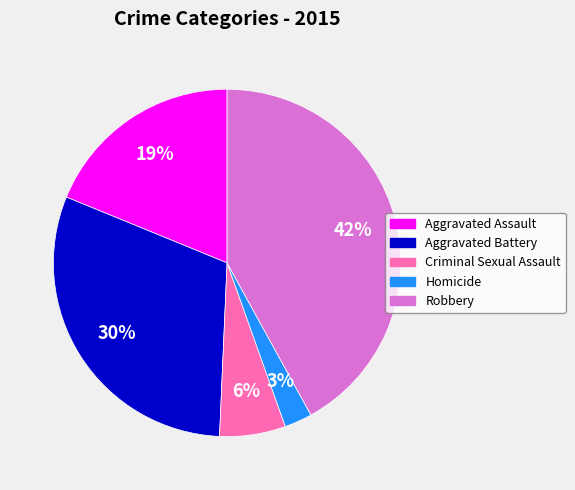

What percentage is the Aggravated Battery slice, to the nearest percent?

30%